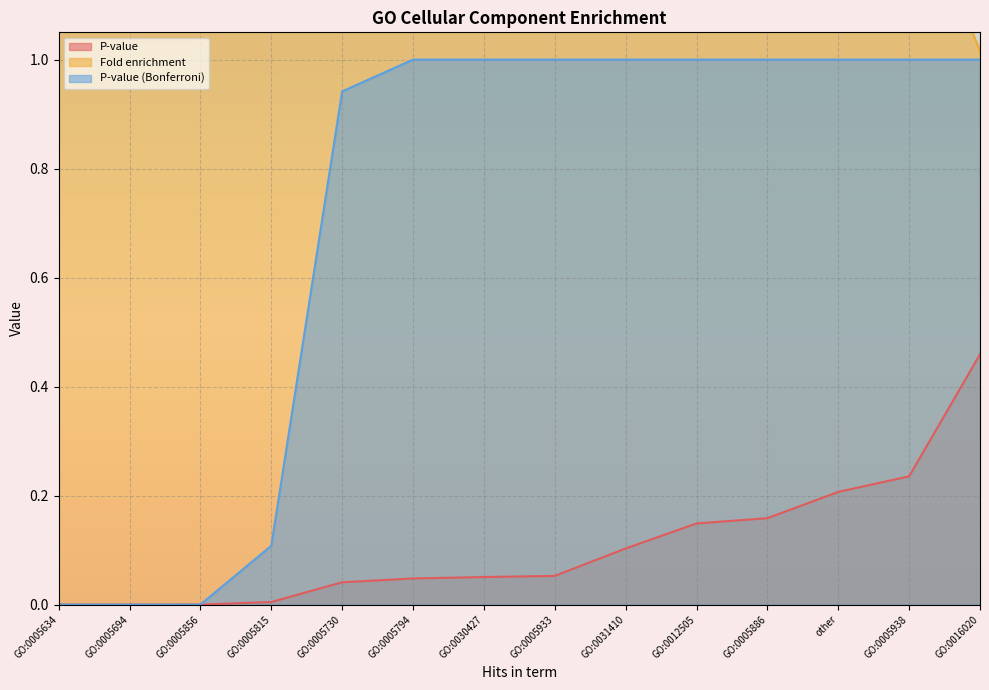

What is the average value of the P-value series?

0.1